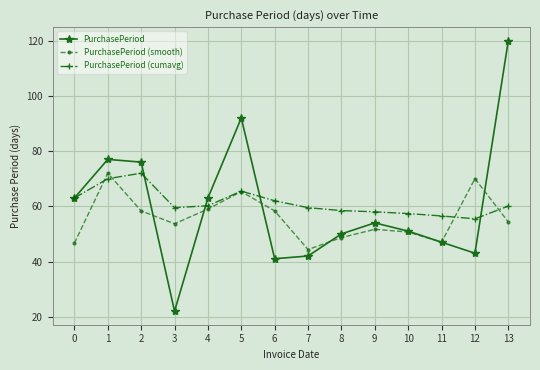

What is the spread (max minus min) of values at 12?

27.0